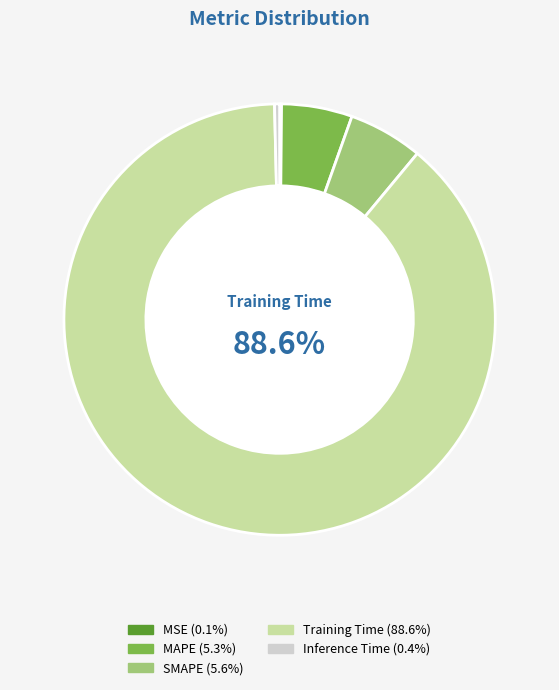

Does any single category account for the majority?

Yes